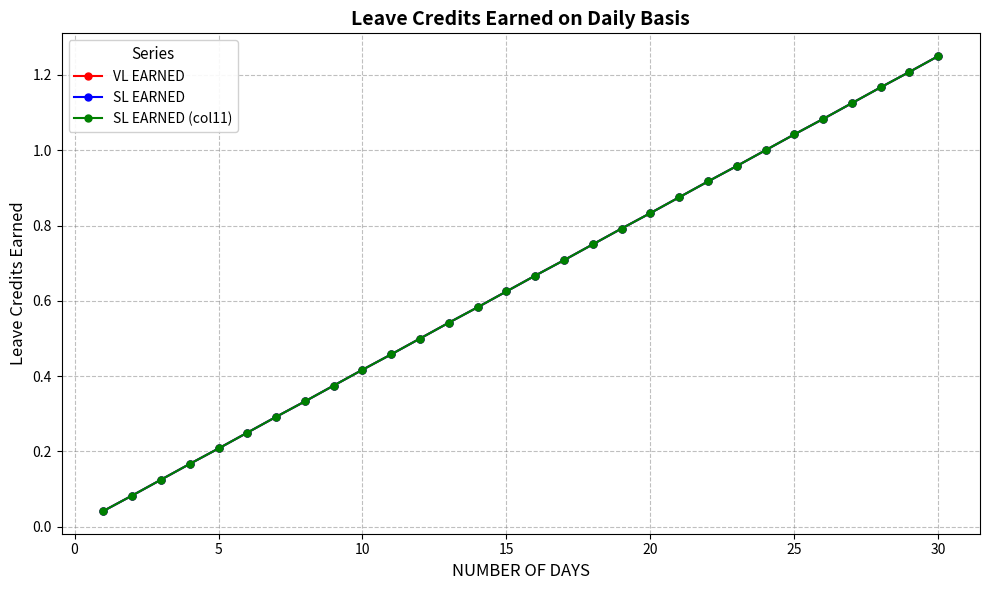

How many series are shown in this chart?

3